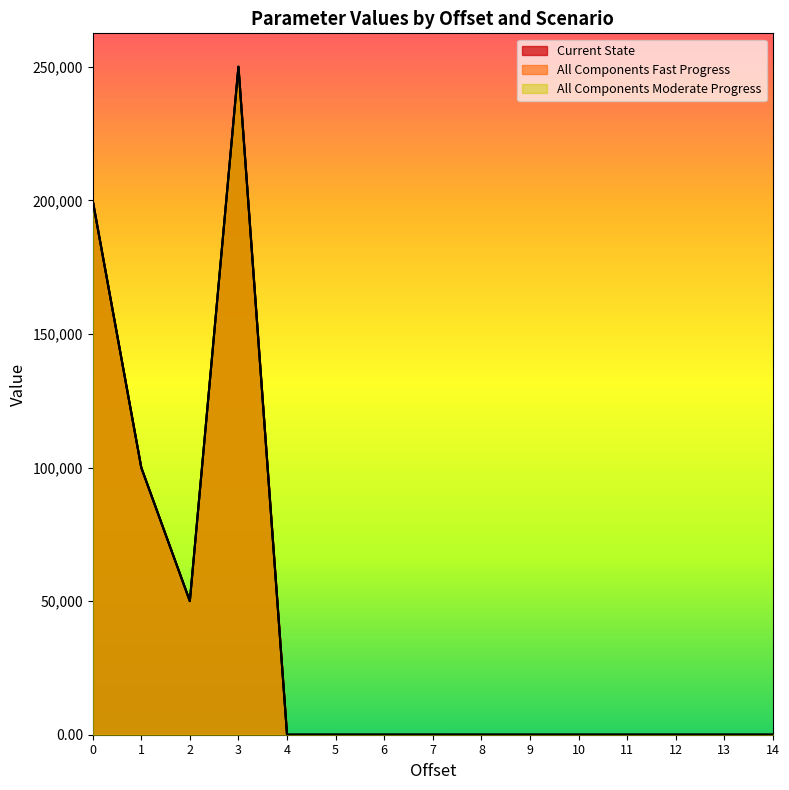

What is the difference between the maximum and minimum values in the All Components Moderate Progress series?

250000.0